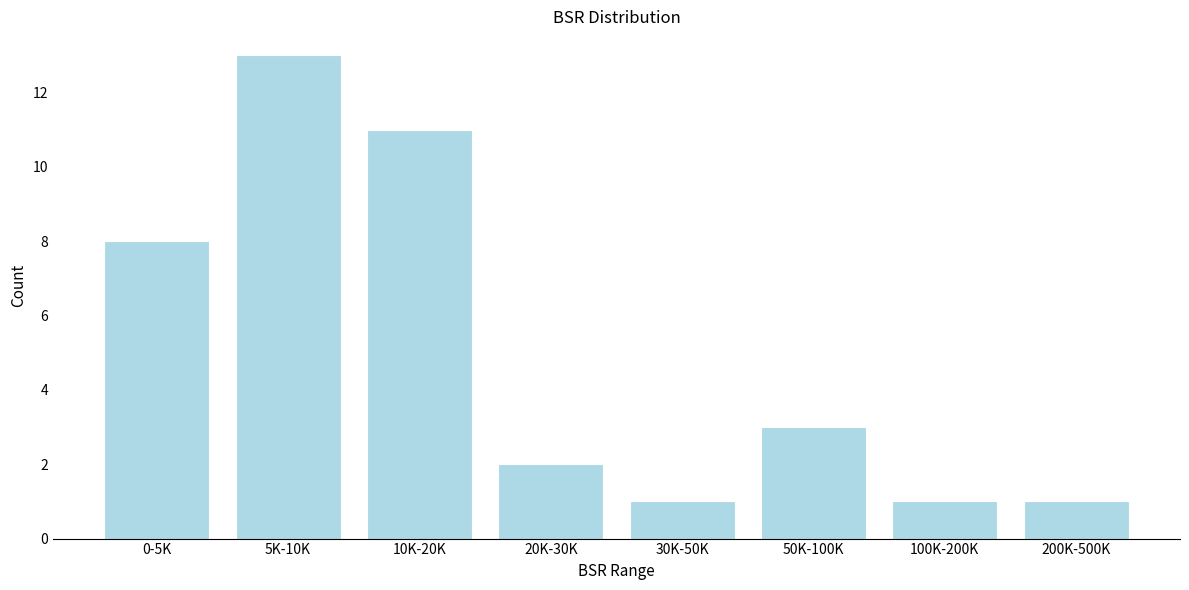

Reading left to right, transcribe all the data shown in this chart.

8	13	11	2	1	3	1	1